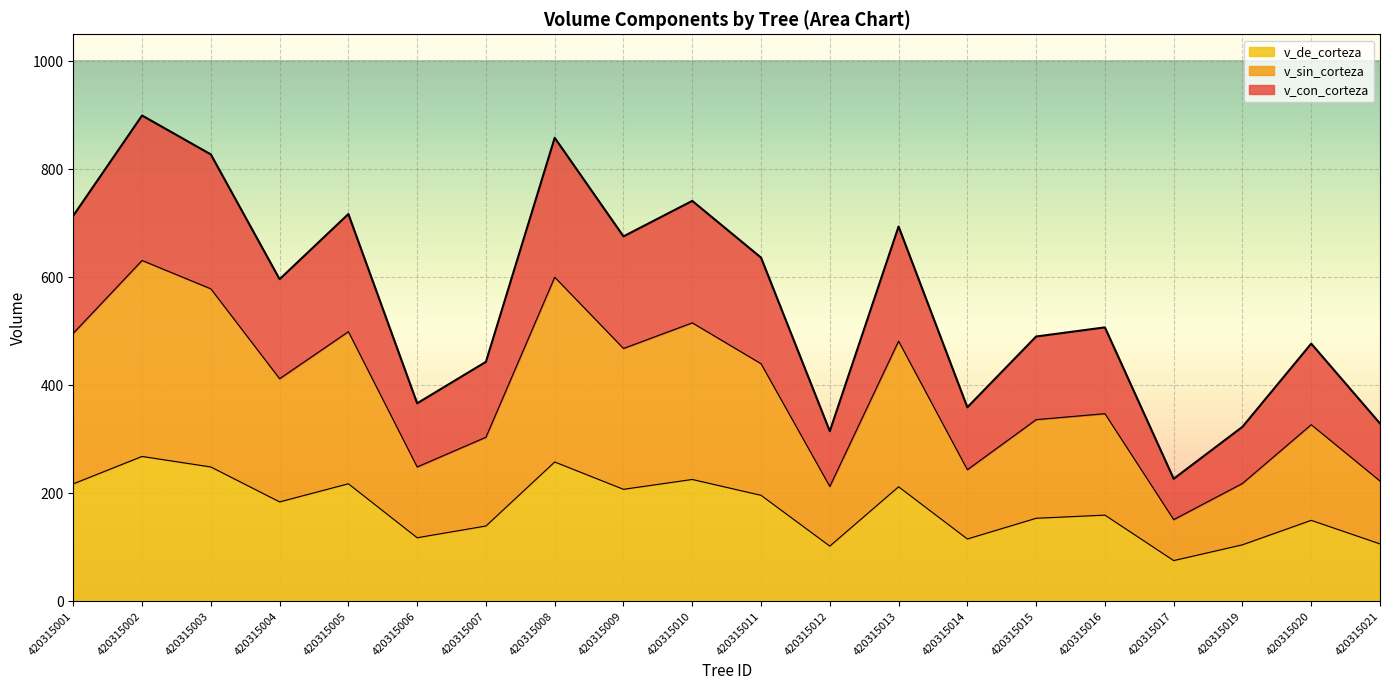

What is the total value across all series at 420315017?

227.0